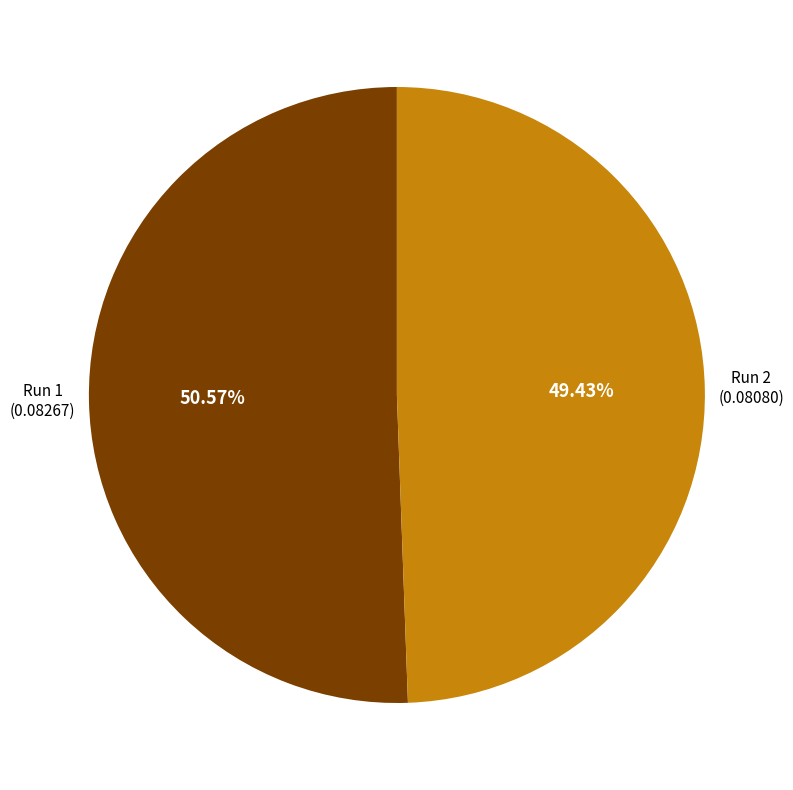

Is there any slice that represents more than half of the pie?

Yes